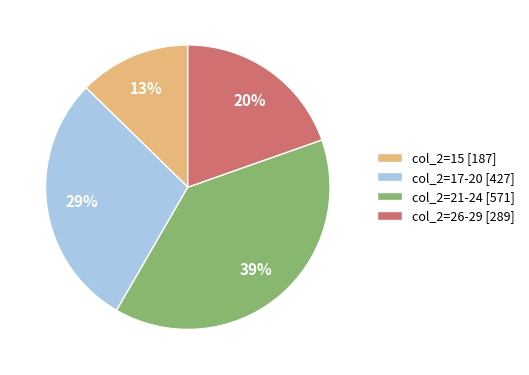

What is the largest slice in the pie chart?

col_2=21-24 [571]